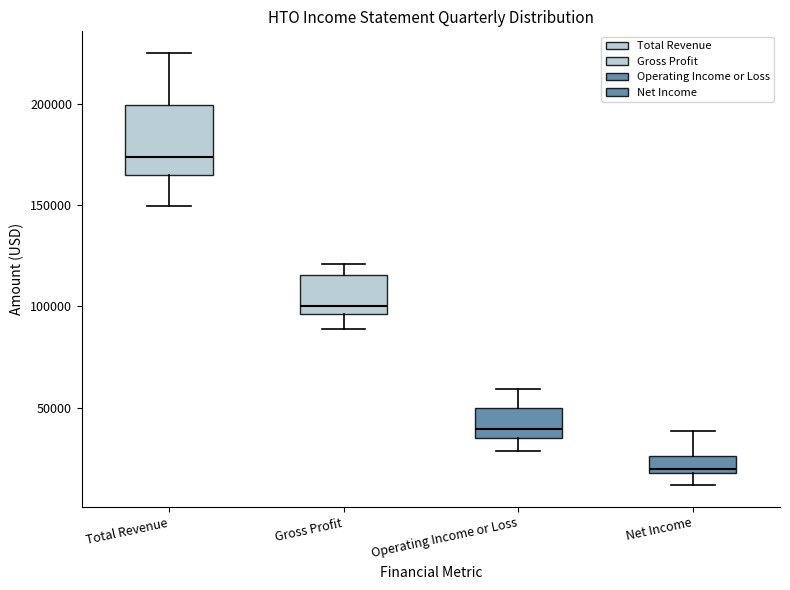

Comparing the boxes themselves (not the whiskers), which one is the tallest?

Total Revenue